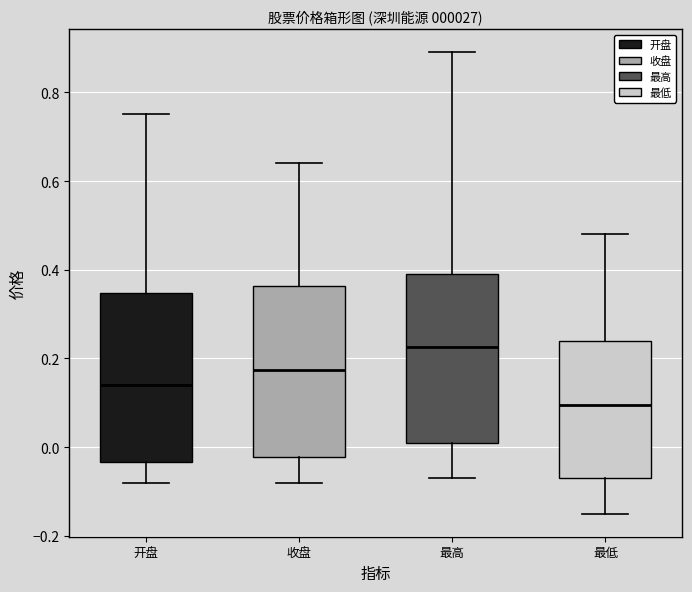

Where is the upper edge of the box for 最低 on the y-axis? The values are not printed on the chart, so give them approximately, as read against the axis.

0.24